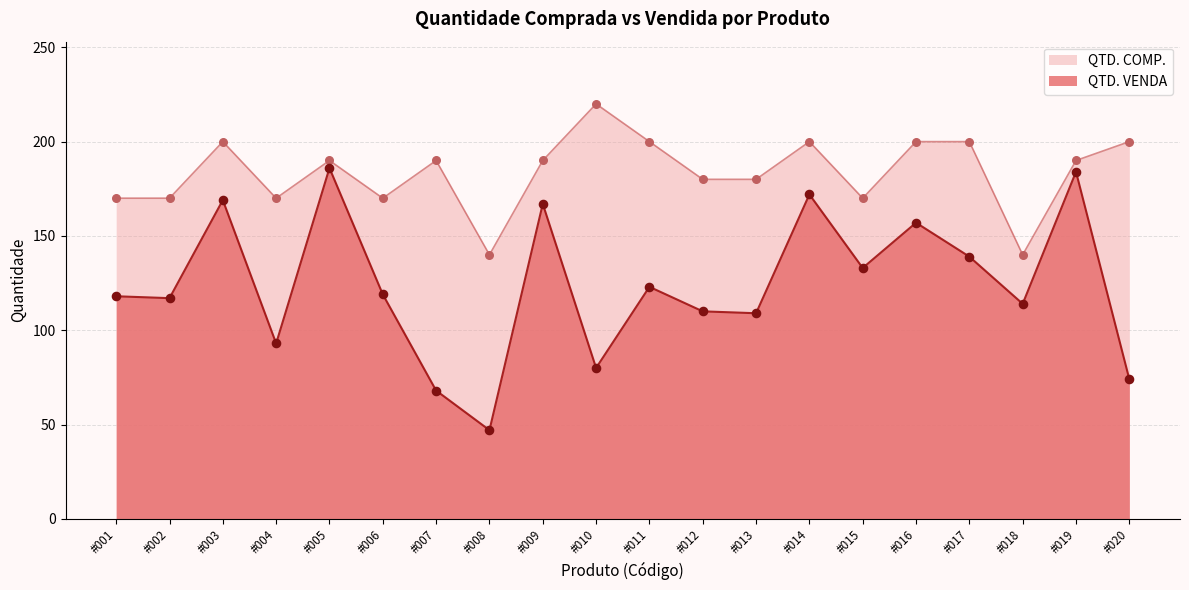

Which series contains the highest Y value?

QTD. COMP.